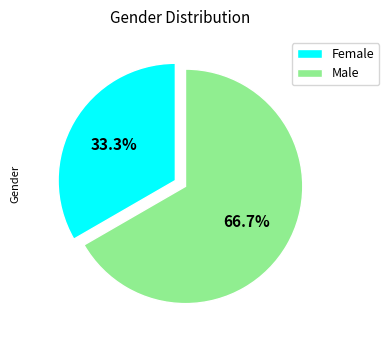

How many segments does this pie chart have?

2